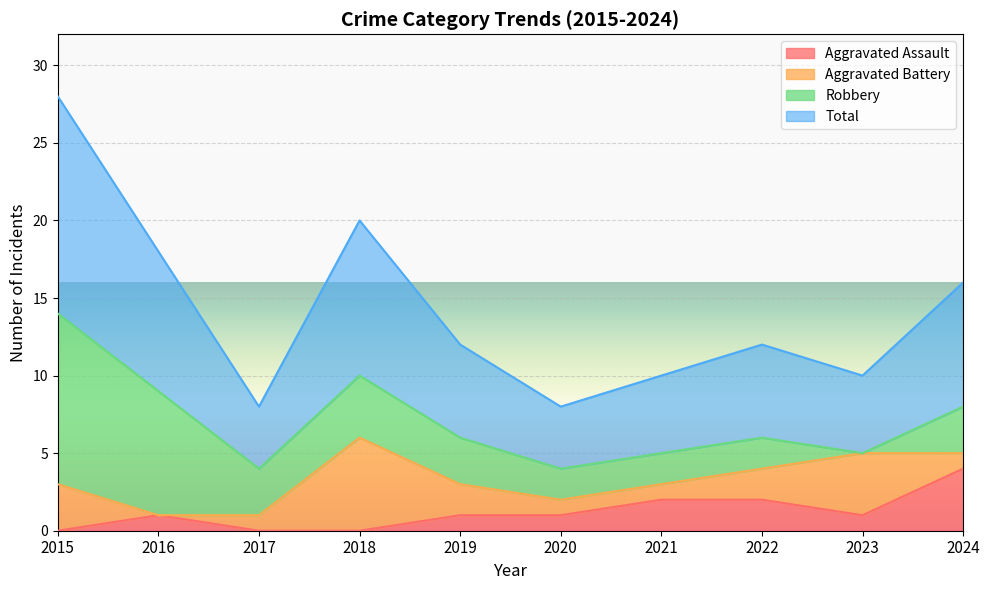

At which category does Total reach its first local valley?

2017